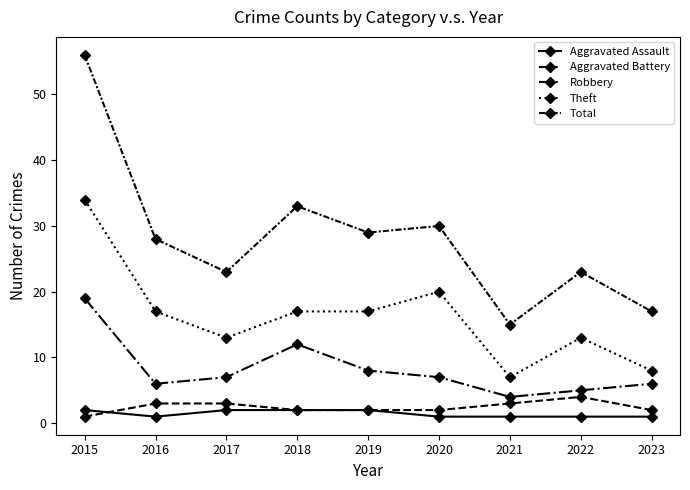

Does the chart have visible grid lines?

No